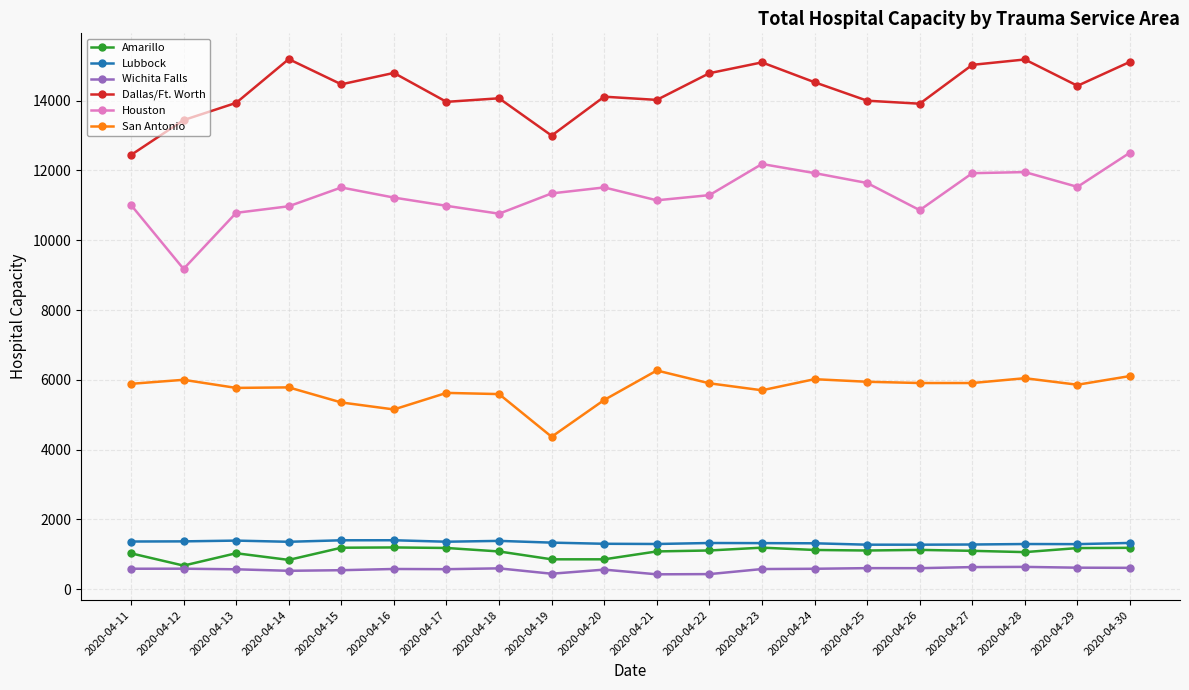

Rank the series by their maximum value, from highest to lowest.

Dallas/Ft. Worth, Houston, San Antonio, Lubbock, Amarillo, Wichita Falls